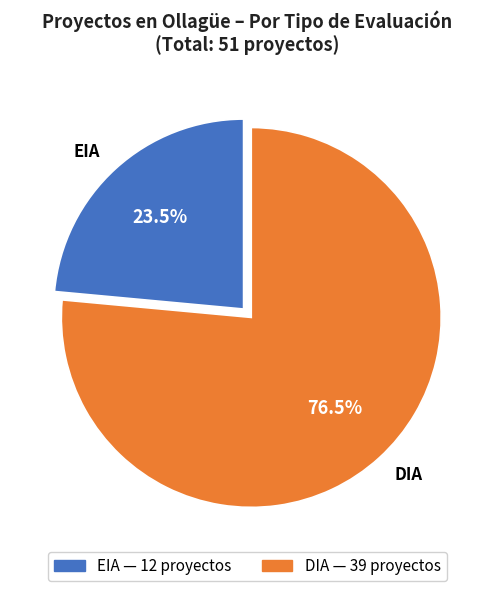

Is there a majority slice in this chart?

Yes